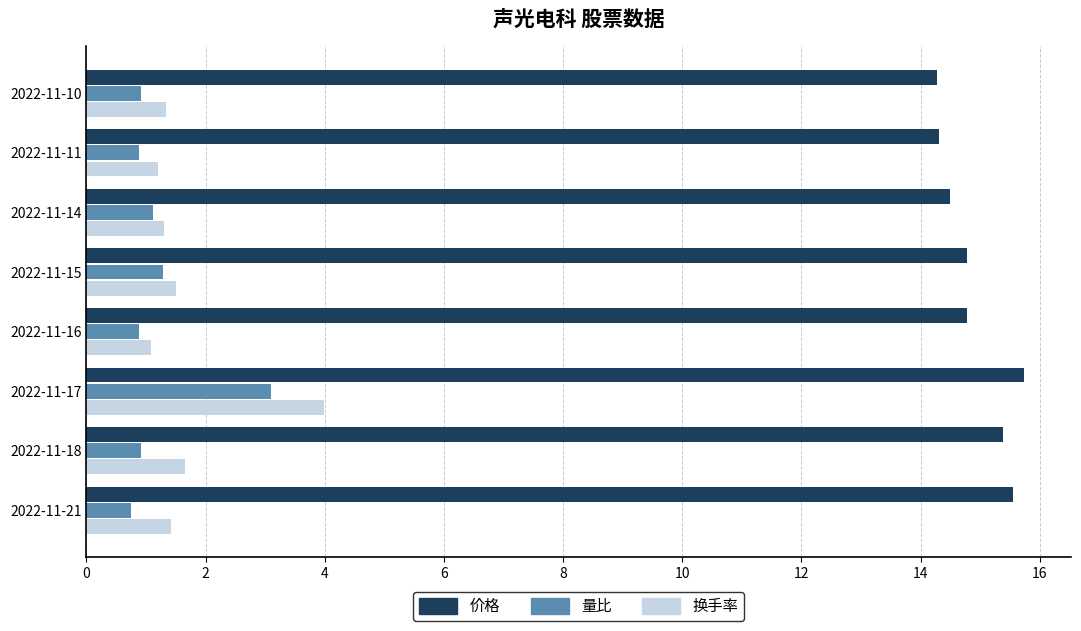

Count the number of data series in this chart.

3